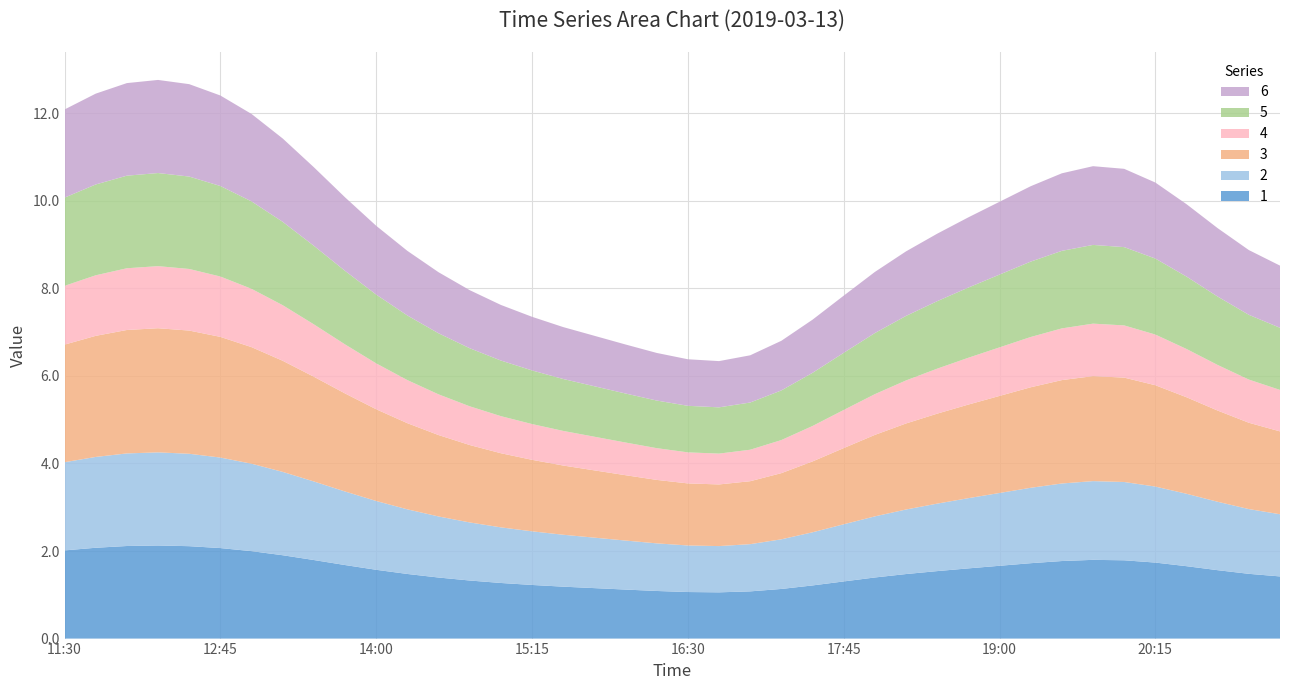

Reading right to left, what are all the values shown in this chart?

1: 1.4	1.5	1.6	1.7	1.7	1.8	1.8	1.8	1.7	1.7	1.6	1.5	1.5	1.4	1.3	1.2	1.1	1.1	1.1	1.1	1.1	1.1	1.2	1.2	1.2	1.3	1.3	1.4	1.5	1.6	1.7	1.8	1.9	2.0	2.1	2.1	2.1	2.1	2.1	2.0
2: 1.4	1.5	1.6	1.7	1.7	1.8	1.8	1.8	1.7	1.7	1.6	1.5	1.5	1.4	1.3	1.2	1.1	1.1	1.1	1.1	1.1	1.1	1.2	1.2	1.2	1.3	1.3	1.4	1.5	1.6	1.7	1.8	1.9	2.0	2.1	2.1	2.1	2.1	2.1	2.0
3: 1.9	2.0	2.1	2.2	2.3	2.4	2.4	2.4	2.3	2.2	2.1	2.1	2.0	1.9	1.7	1.6	1.5	1.4	1.4	1.4	1.5	1.5	1.5	1.6	1.6	1.7	1.8	1.9	2.0	2.1	2.2	2.4	2.5	2.7	2.8	2.8	2.8	2.8	2.8	2.7
4: 0.9	1.0	1.0	1.1	1.2	1.2	1.2	1.2	1.1	1.1	1.1	1.0	1.0	0.9	0.9	0.8	0.8	0.7	0.7	0.7	0.7	0.7	0.8	0.8	0.8	0.8	0.9	0.9	1.0	1.0	1.1	1.2	1.3	1.3	1.4	1.4	1.4	1.4	1.4	1.3
5: 1.4	1.5	1.6	1.7	1.7	1.8	1.8	1.8	1.7	1.7	1.6	1.5	1.5	1.4	1.3	1.2	1.1	1.1	1.1	1.1	1.1	1.1	1.2	1.2	1.2	1.3	1.3	1.4	1.5	1.6	1.7	1.8	1.9	2.0	2.1	2.1	2.1	2.1	2.1	2.0
6: 1.4	1.5	1.6	1.7	1.7	1.8	1.8	1.8	1.7	1.7	1.6	1.5	1.5	1.4	1.3	1.2	1.1	1.1	1.1	1.1	1.1	1.1	1.2	1.2	1.2	1.3	1.3	1.4	1.5	1.6	1.7	1.8	1.9	2.0	2.1	2.1	2.1	2.1	2.1	2.0